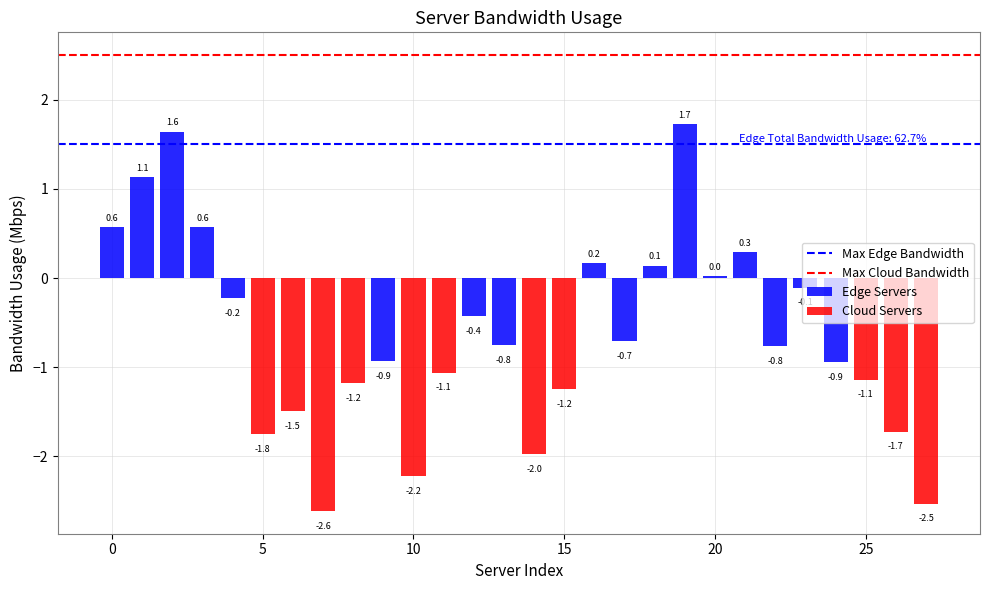

True or false: Max Edge Bandwidth has a value of 1.5 at 0.

True